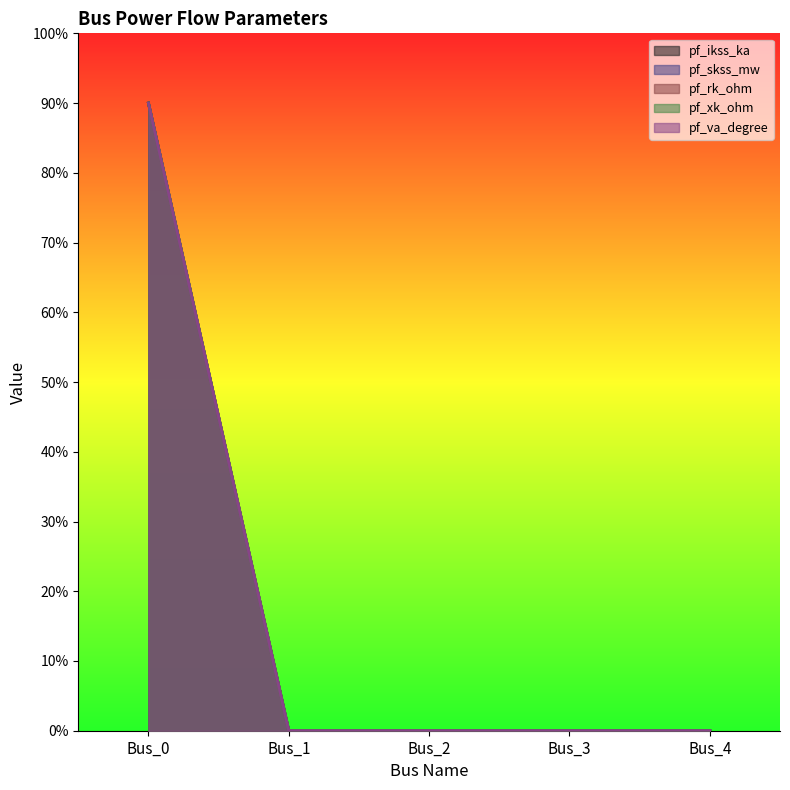

True or false: pf_xk_ohm and pf_va_degree intersect in this chart.

False